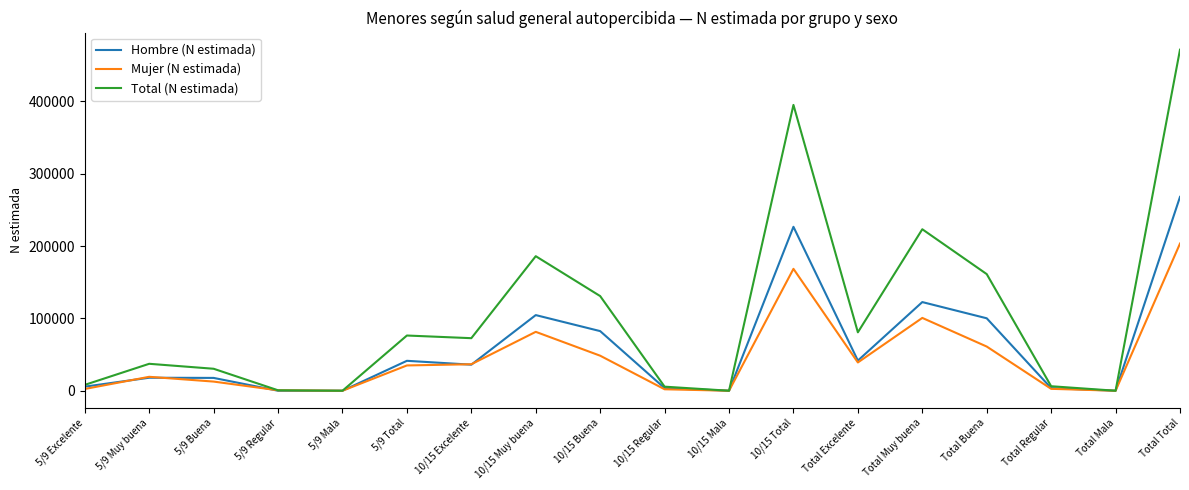

What is the difference between the maximum and minimum values in the Total (N estimada) series?

471552